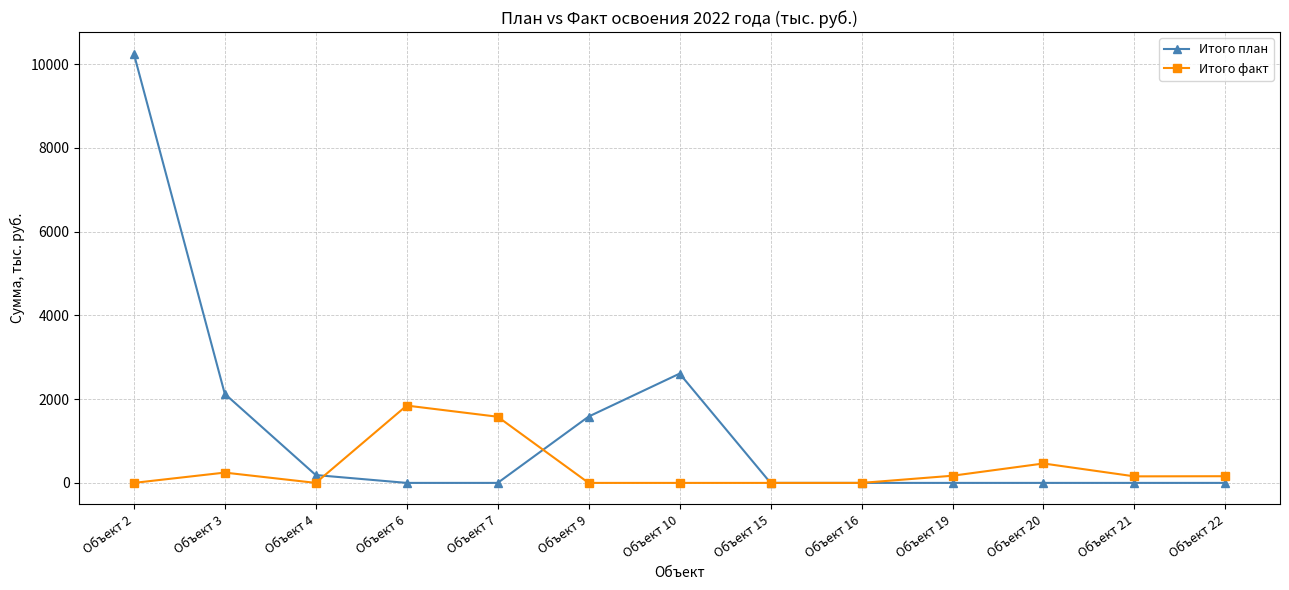

What is the value of the Итого план point at the 7th from the left?

2608.9